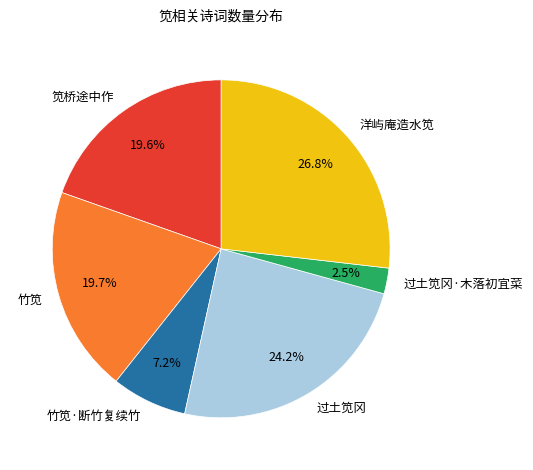

Between 笕桥途中作 and 过土笕冈·木落初宜菜, which is larger?

笕桥途中作